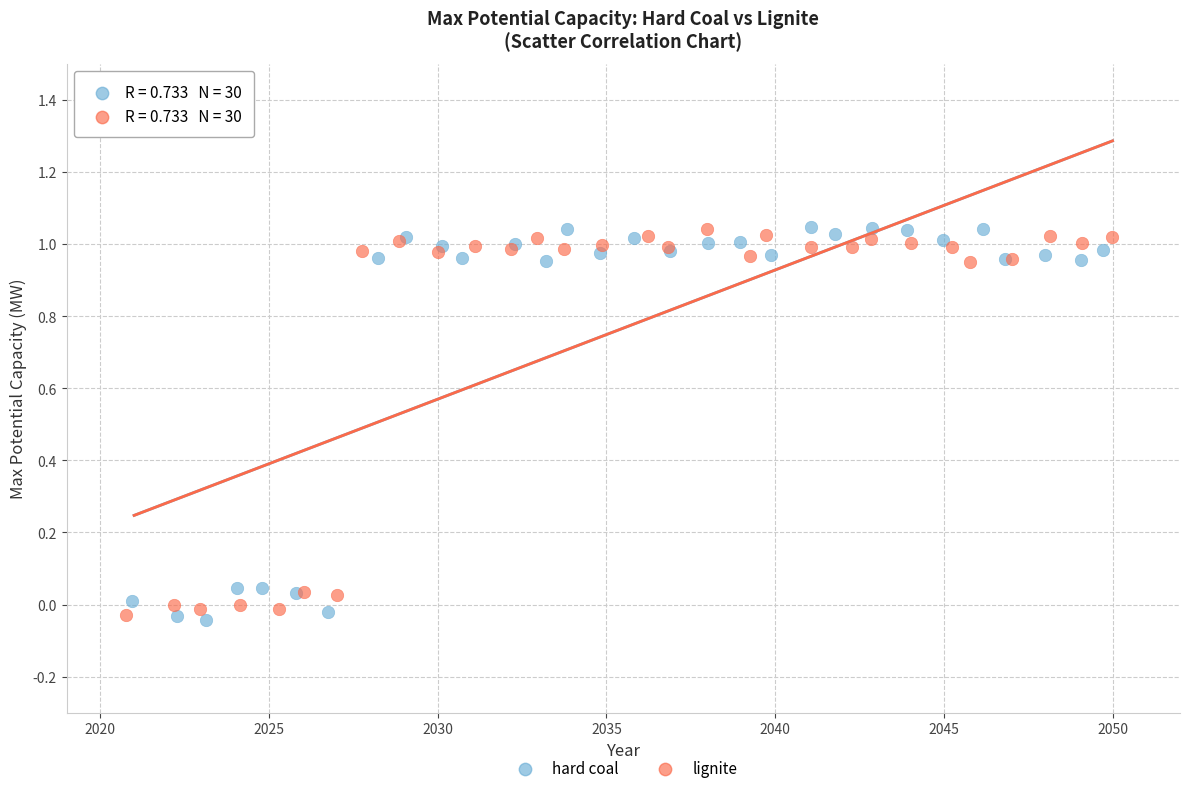

Which series has the largest Y range (max minus min)?

hard coal